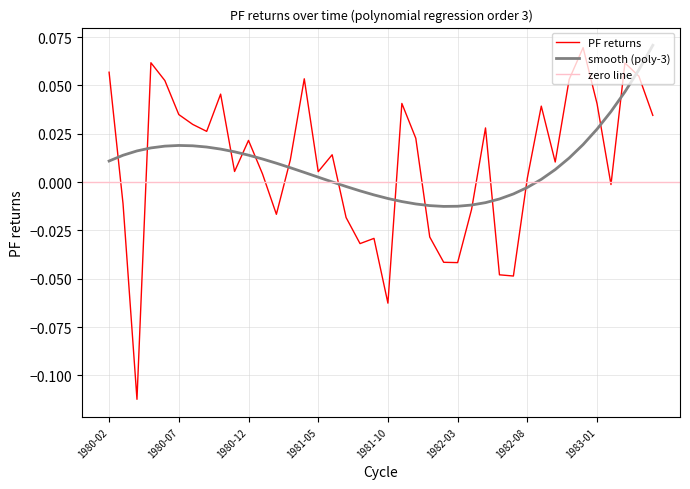

Is it true that the value at 1981-10 is -0.1?

False